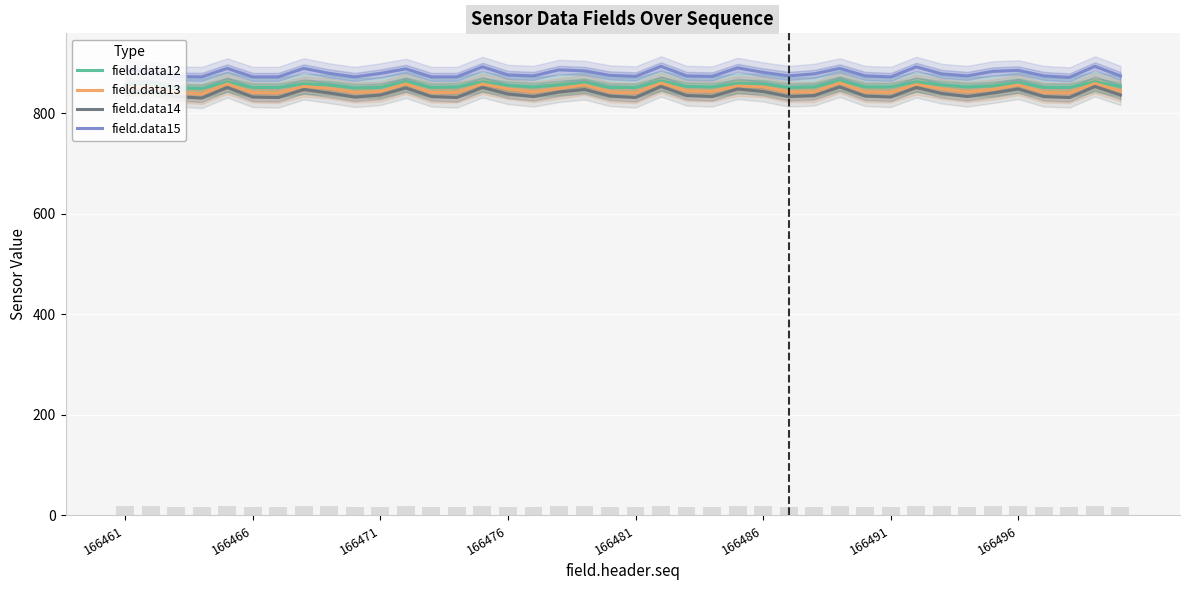

What is the lowest value of the field.data13 series?

838